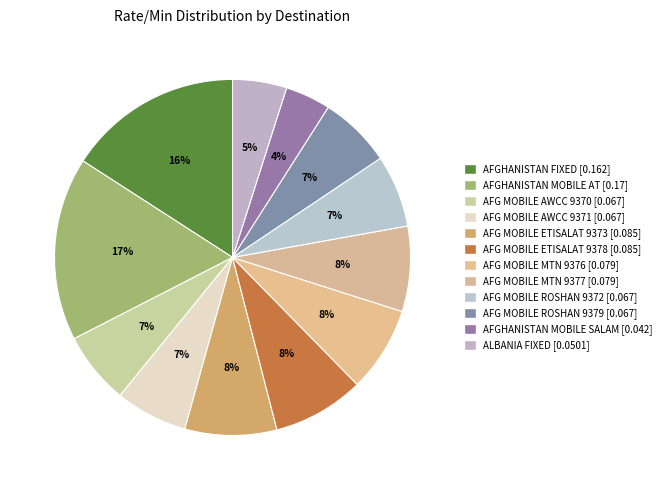

How many slices are in this pie chart?

12